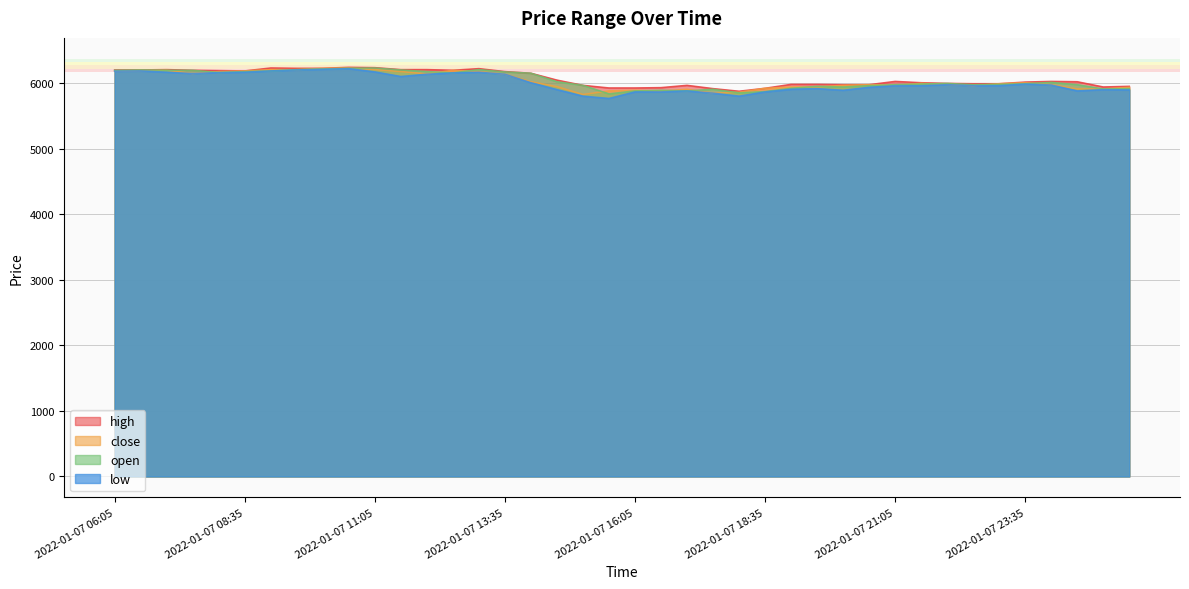

At which label does close reach its peak?

2022-01-07 10:35